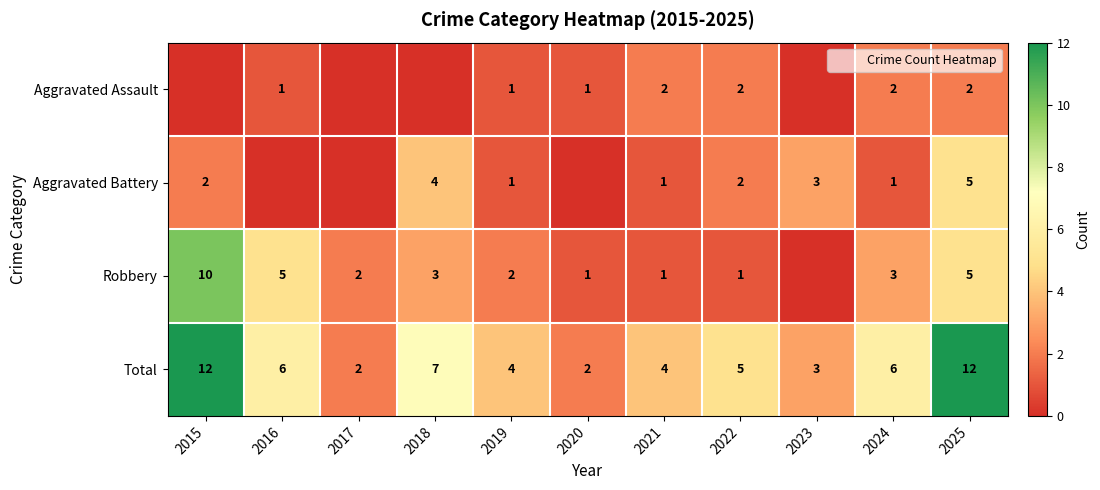

How many distinct data groups are displayed?

4